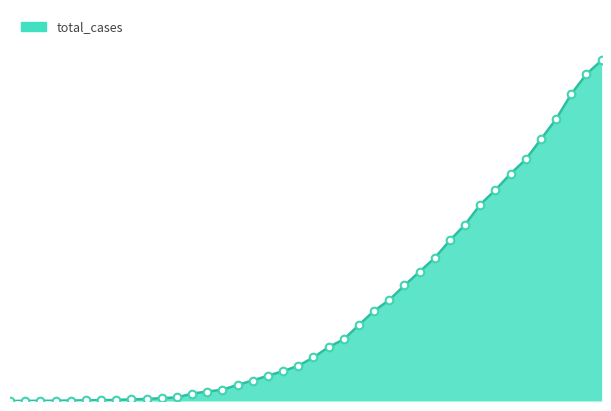

Is this an area chart (filled region under the line)?

Yes